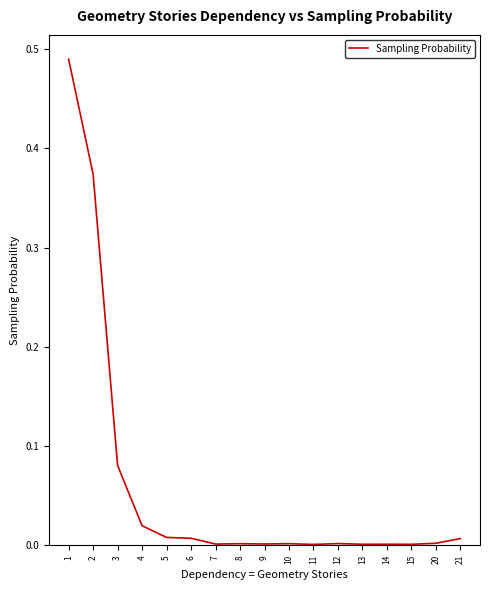

The value at 1 is 0.8. True or false?

False